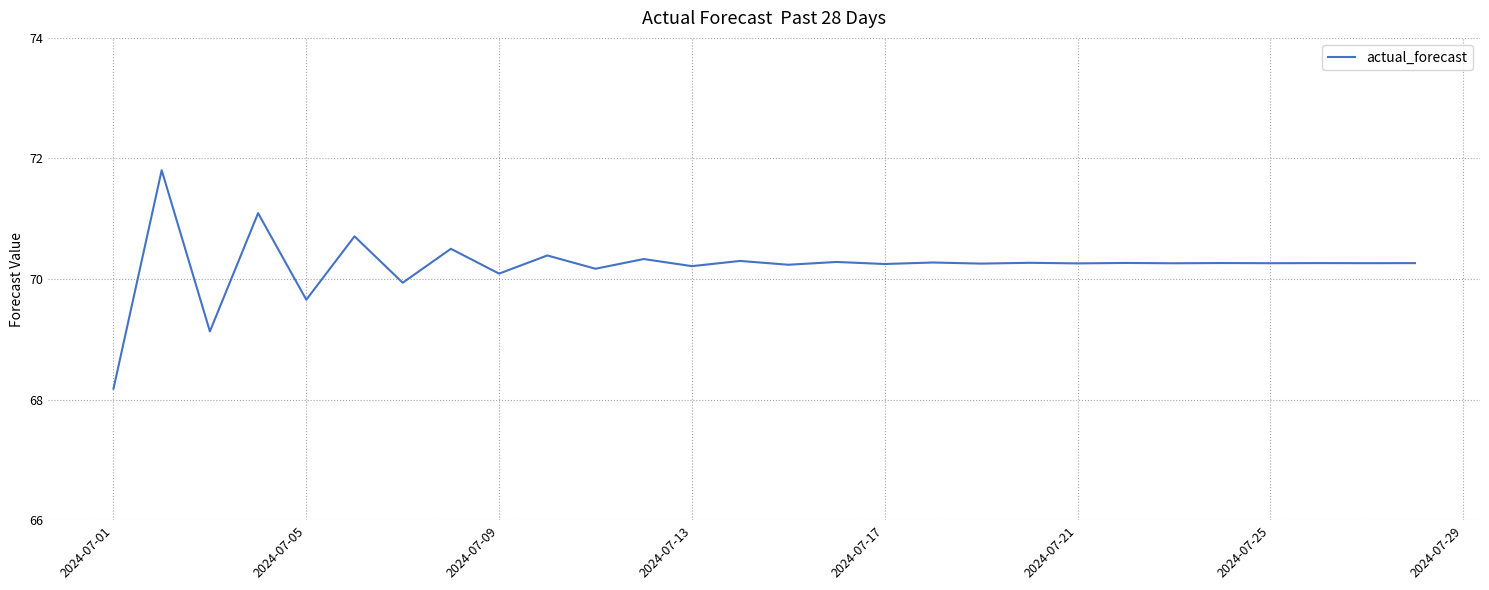

What is the difference between the maximum and second lowest values?

2.7